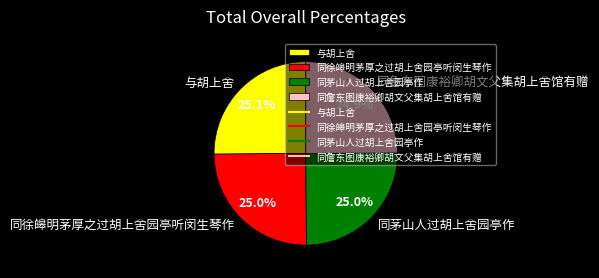

To the nearest percent, what portion does 与胡上舍 represent?

25%